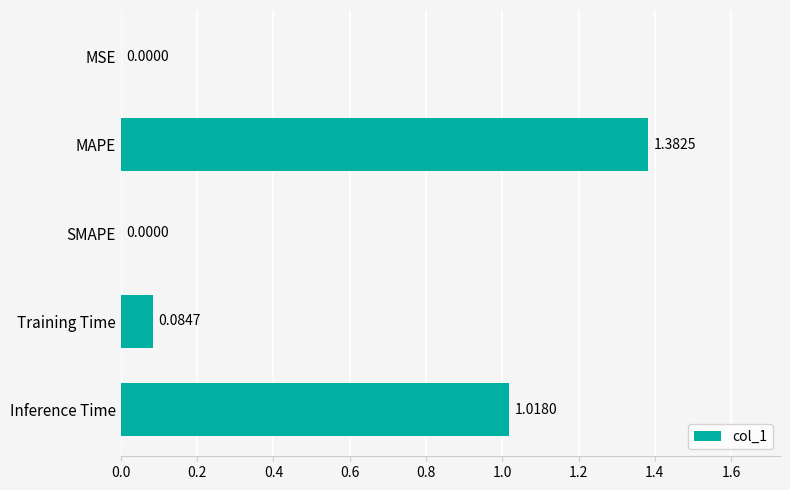

Between MSE and Training Time, which is larger?

Training Time